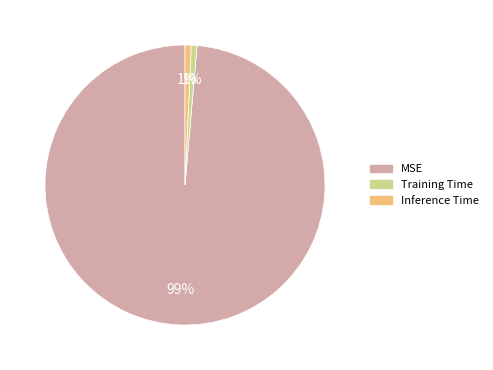

Combined, do Training Time and MSE account for over 50%?

Yes